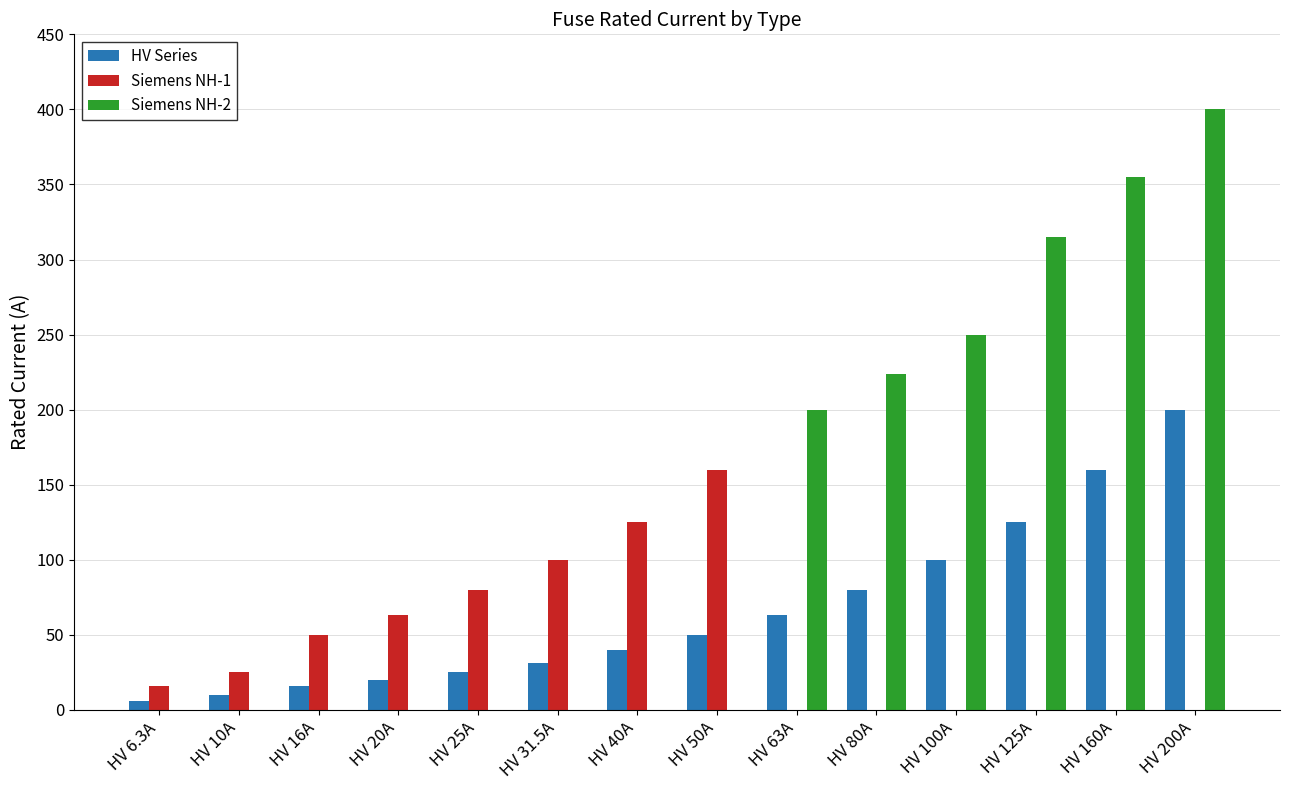

What are all the series names shown in the legend?

HV Series, Siemens NH-1, Siemens NH-2